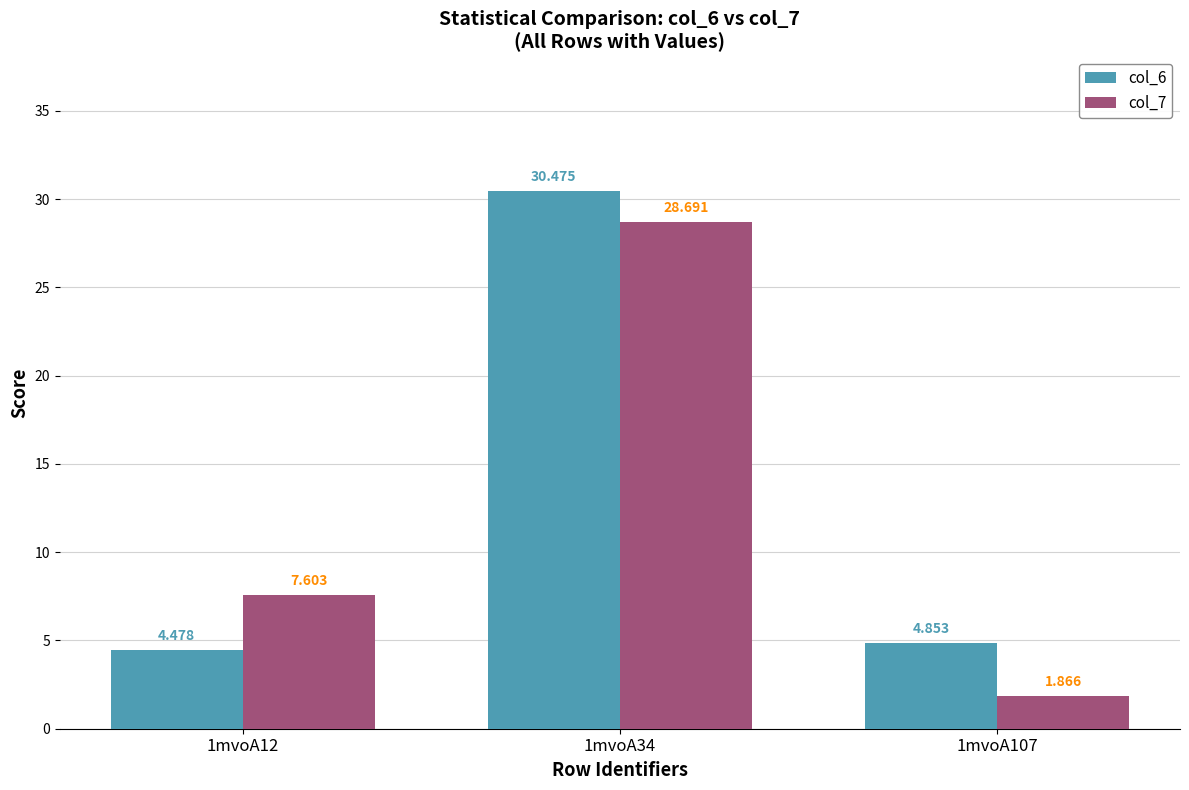

Is the value of col_7 at 1mvoA34 greater than the value of col_6 at 1mvoA12?

Yes